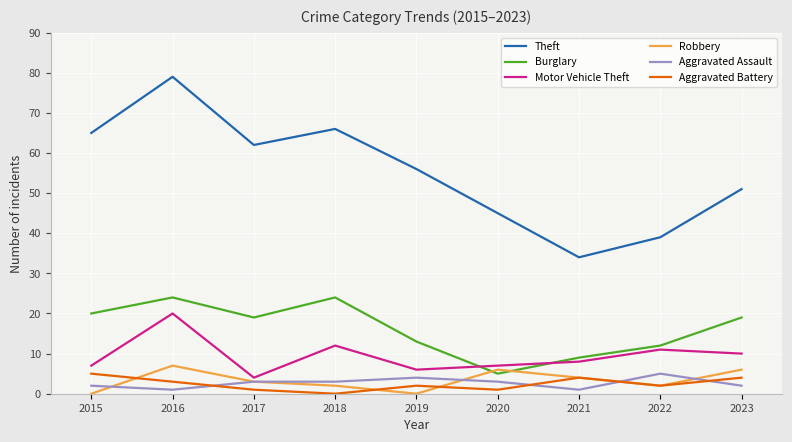

How many lines are shown in the chart?

6